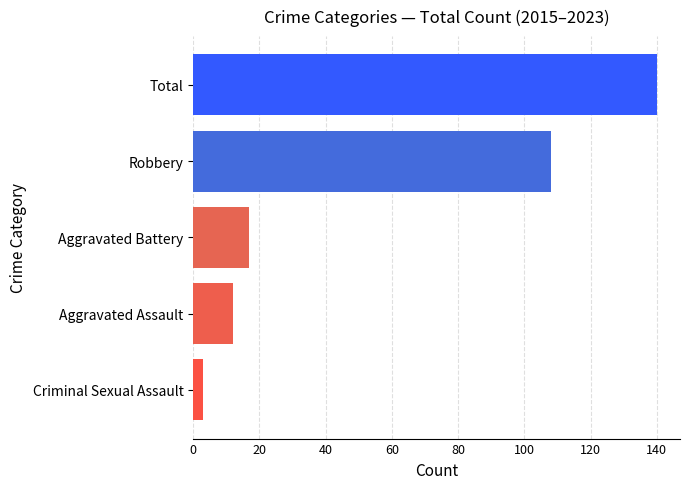

What is the difference between the maximum and minimum values?

137